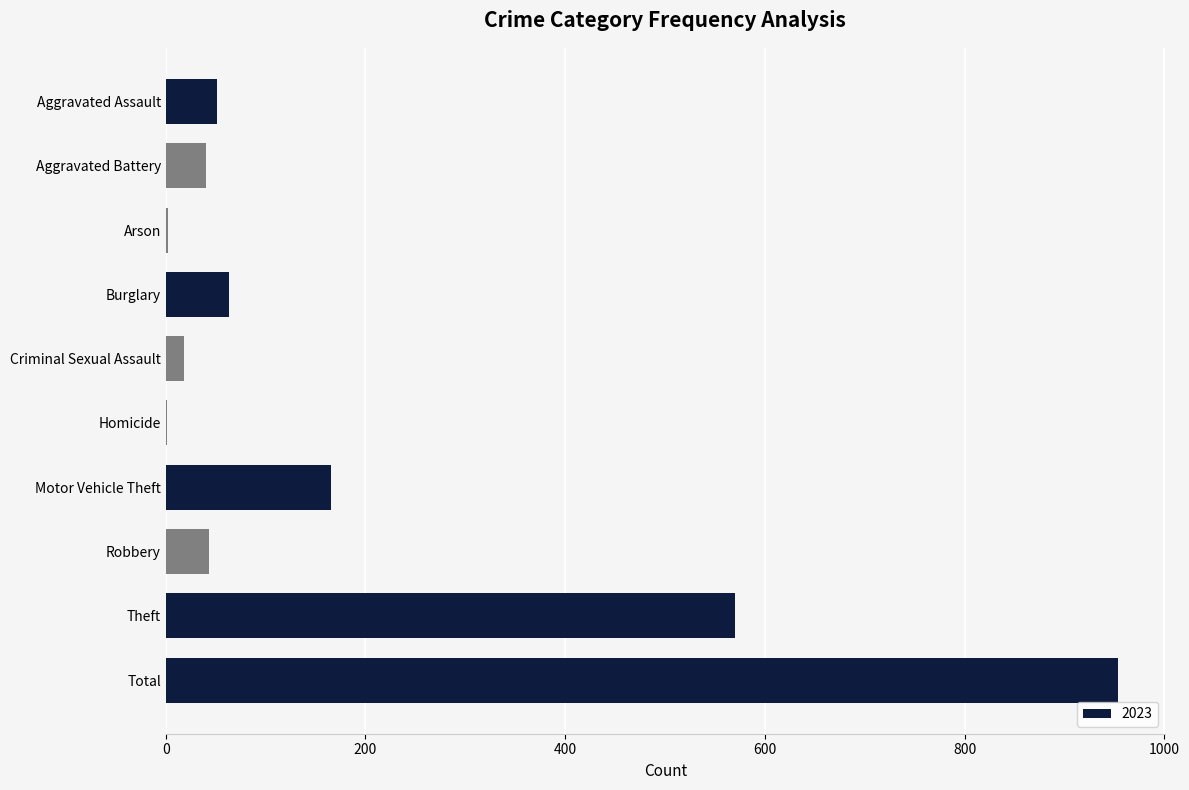

The value at Theft is 570. True or false?

True